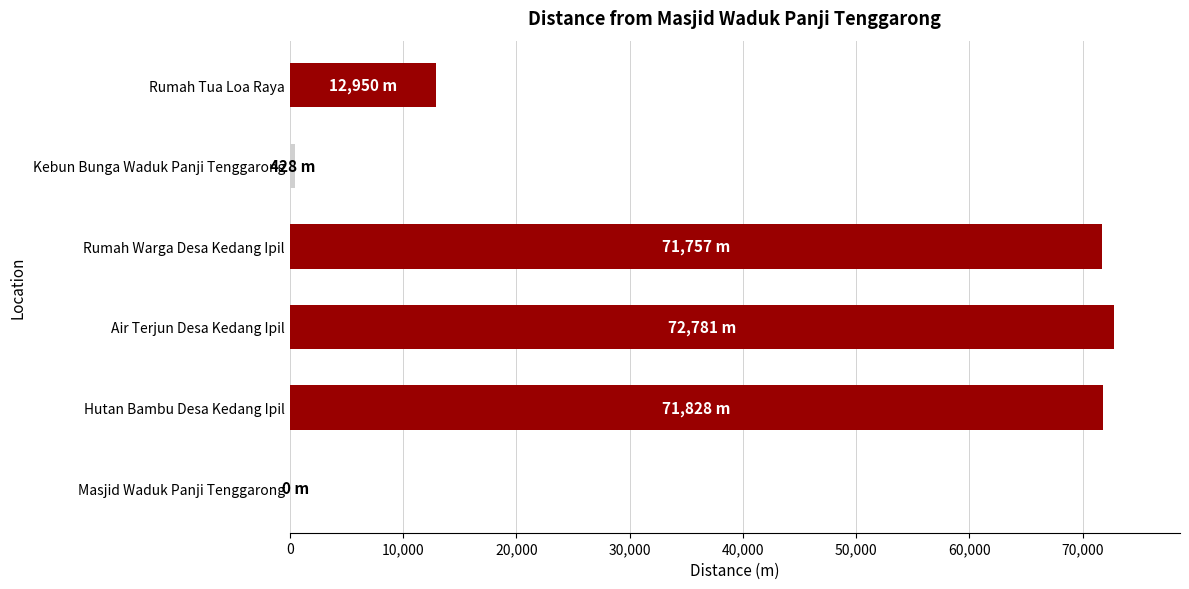

What is the change in value from Masjid Waduk Panji Tenggarong to Rumah Tua Loa Raya?

+12950